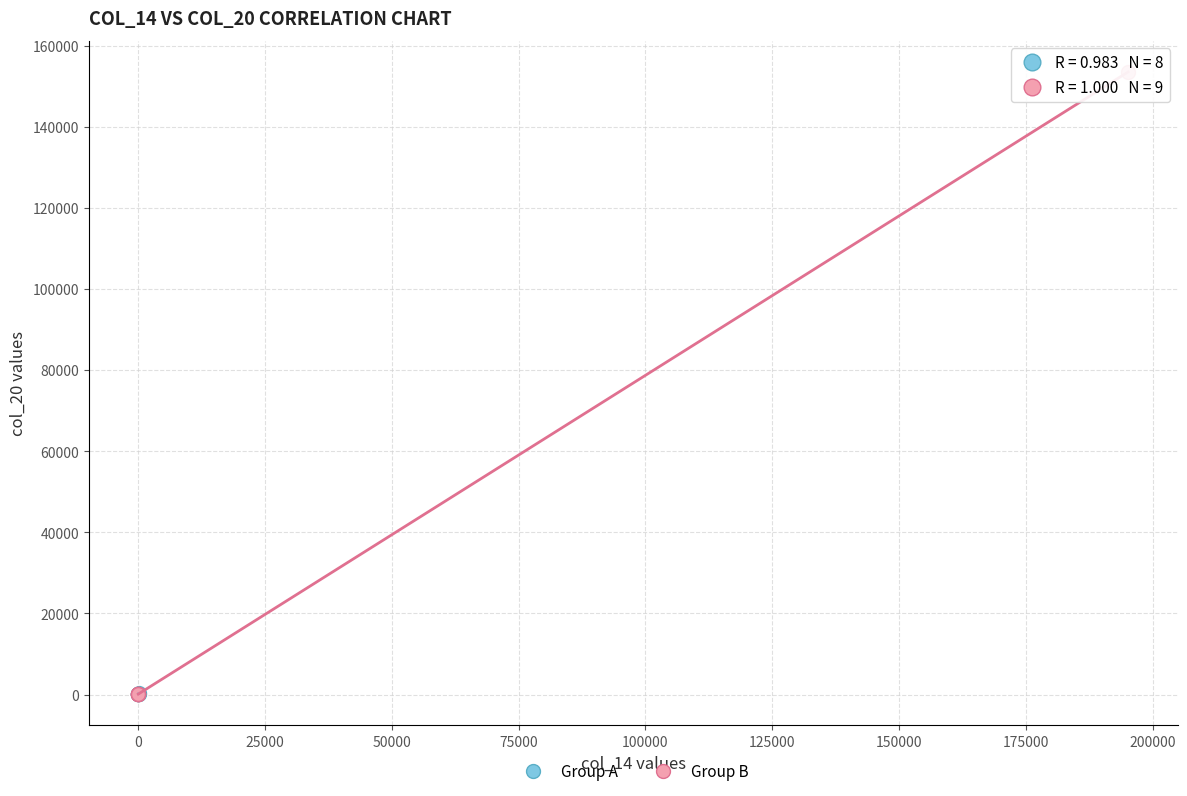

Which series has the widest spread of Y values?

Group B